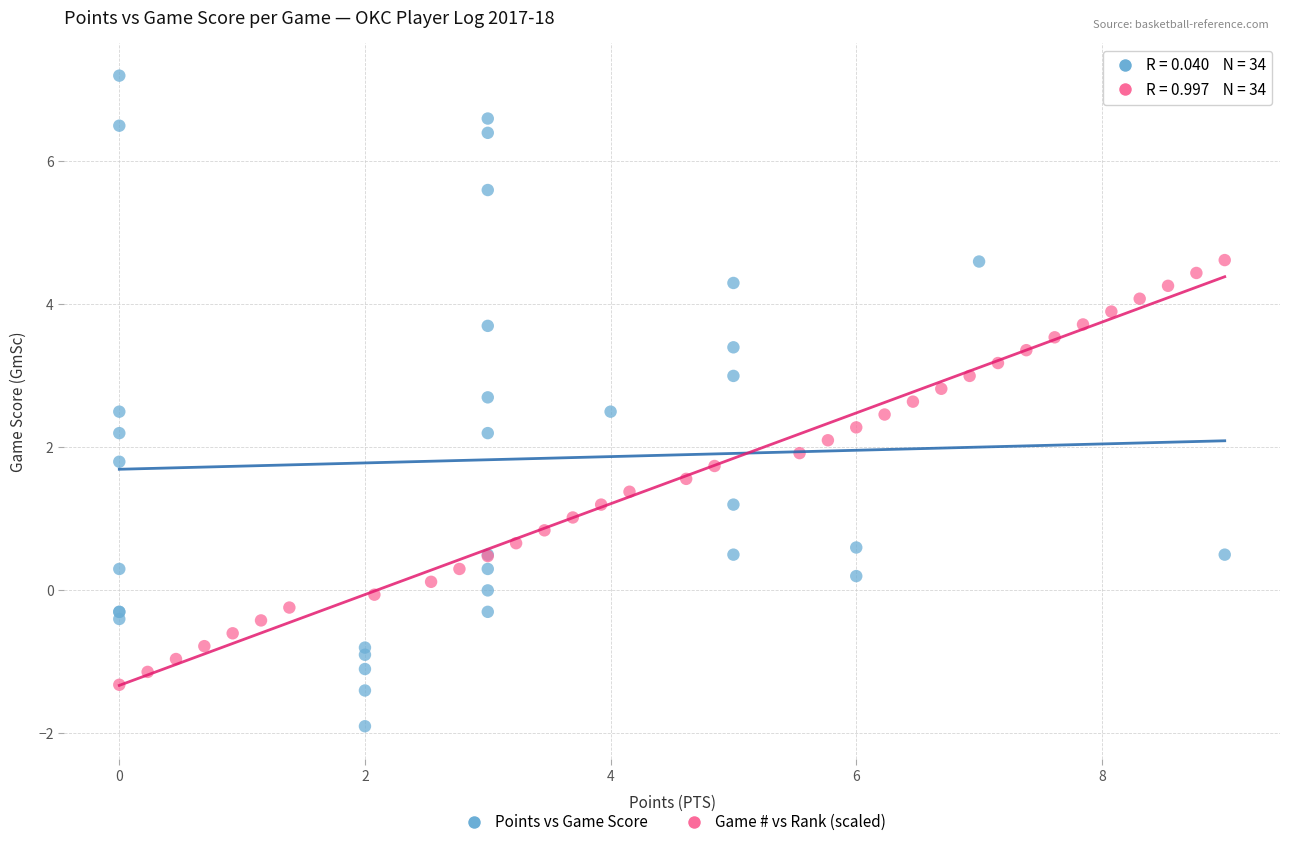

Which series has the largest Y range (max minus min)?

Points vs Game Score